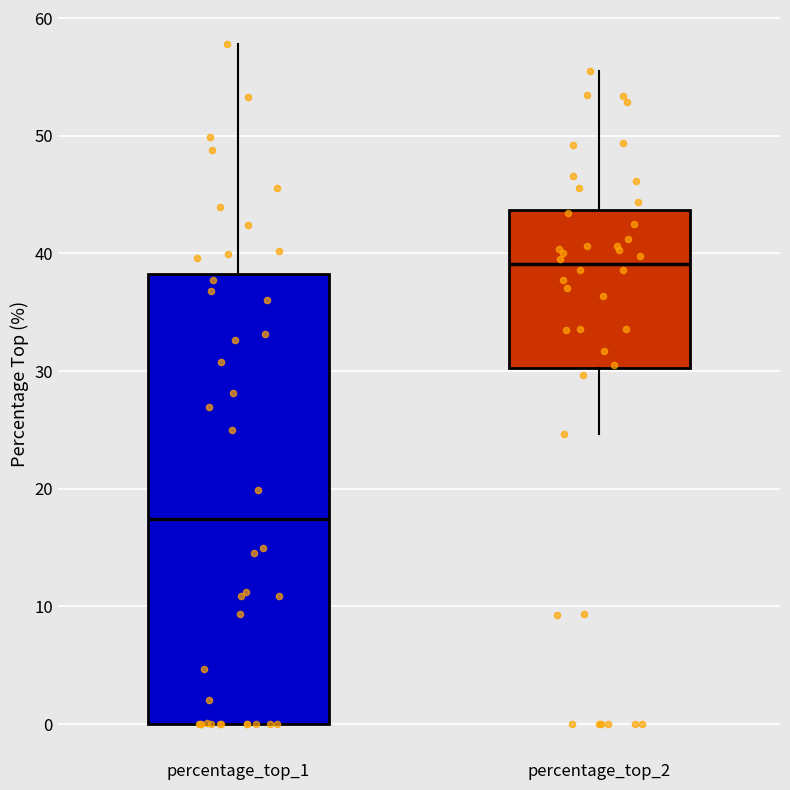

Reading left to right, transcribe this box plot: for each box, give where its median line is, the range the box spans, and where its two whiskers end, as read against the y-axis. The values are not printed on the chart, so give them approximately, as read against the axis.

percentage_top_1: median 17, box 0 to 38, whiskers 0 to 58
percentage_top_2: median 39, box 30 to 44, whiskers 25 to 55